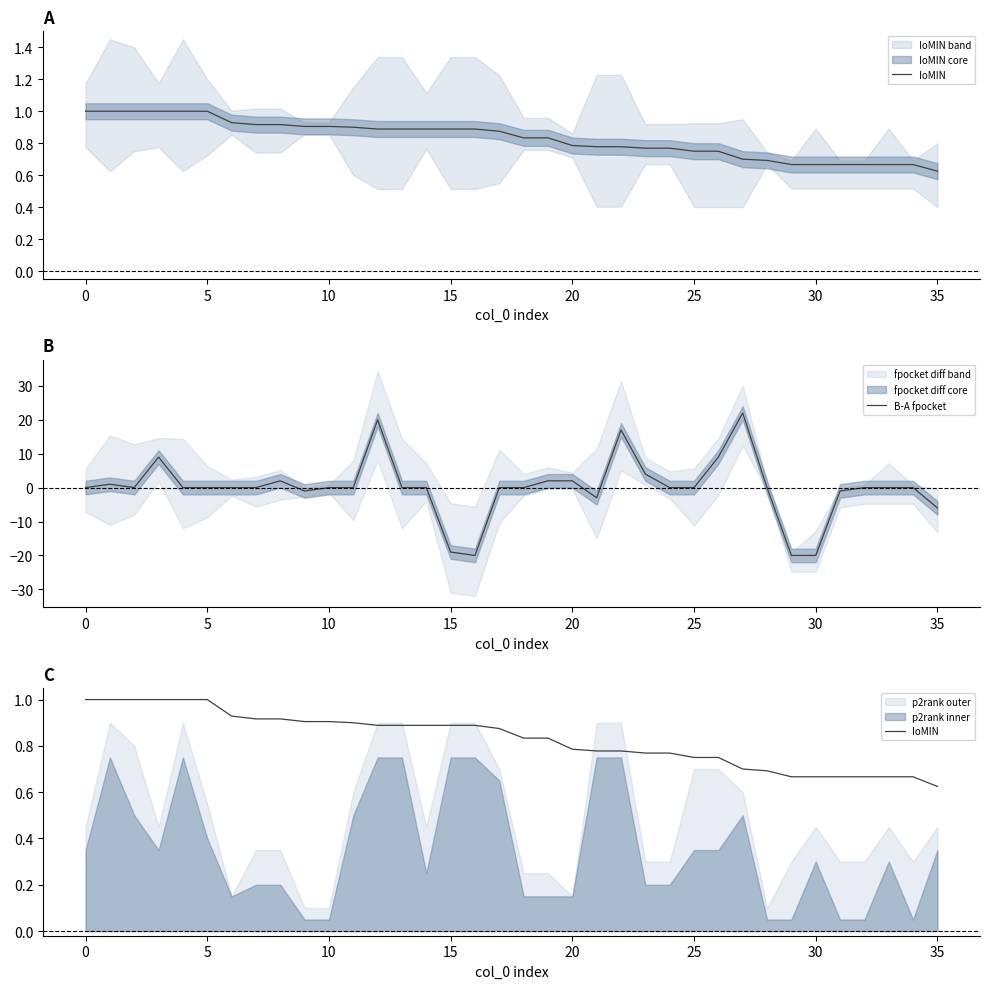

What is the highest value of the B-A fpocket series?

22